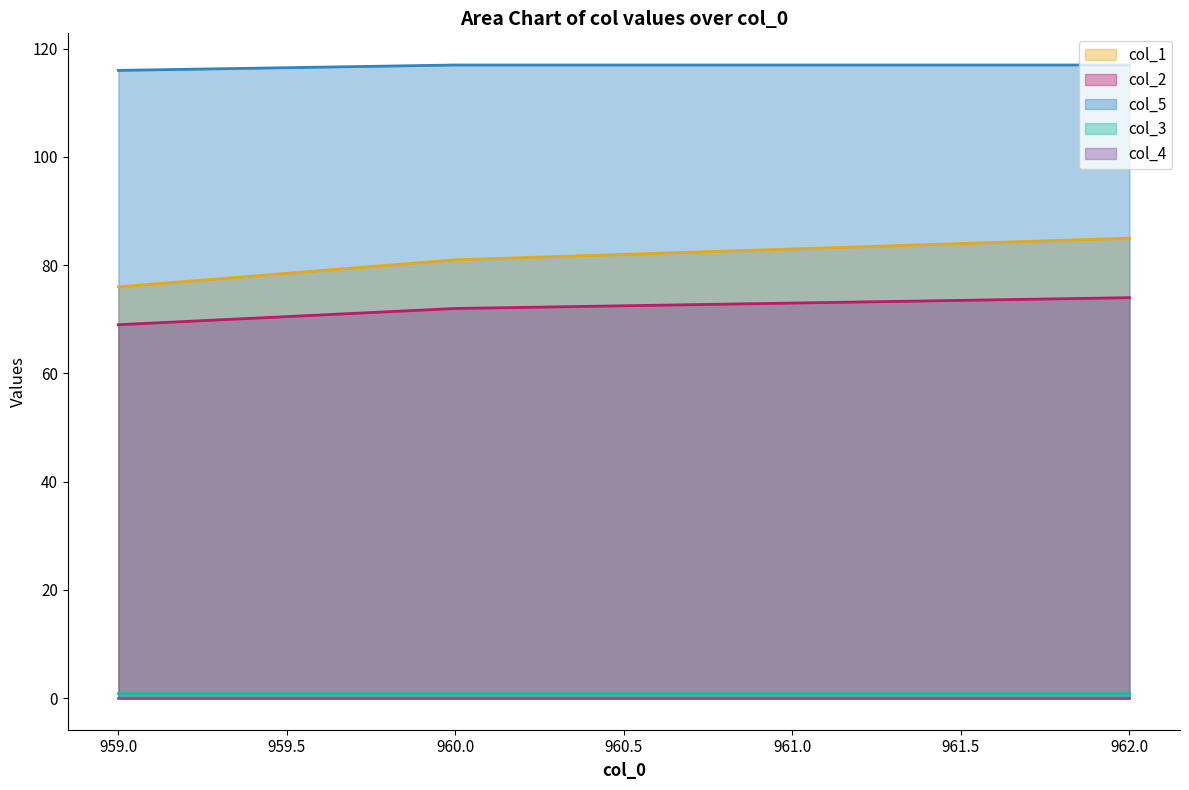

True or false: col_5 and col_2 cross at least once.

False